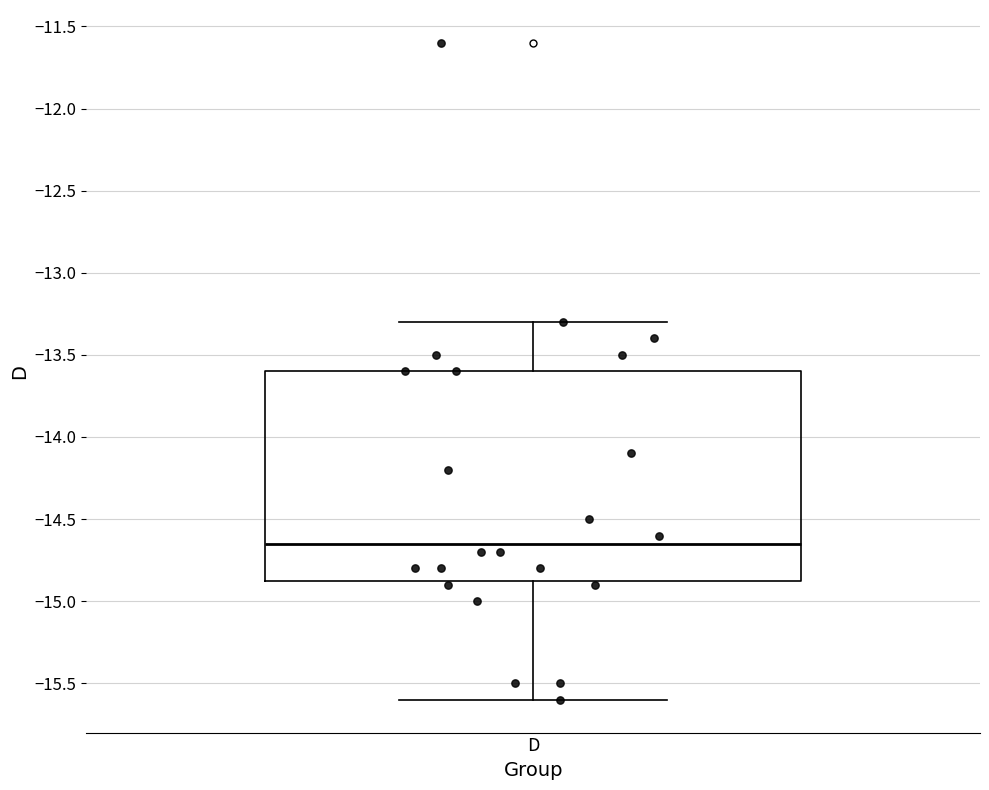

Read this box plot against the y-axis: the position of the median line, the range covered by the box, and the ends of both whiskers. The values are not printed on the chart, so give them approximately, as read against the axis.

median -14.65, box -14.85 to -13.60, whiskers -15.60 to -13.30